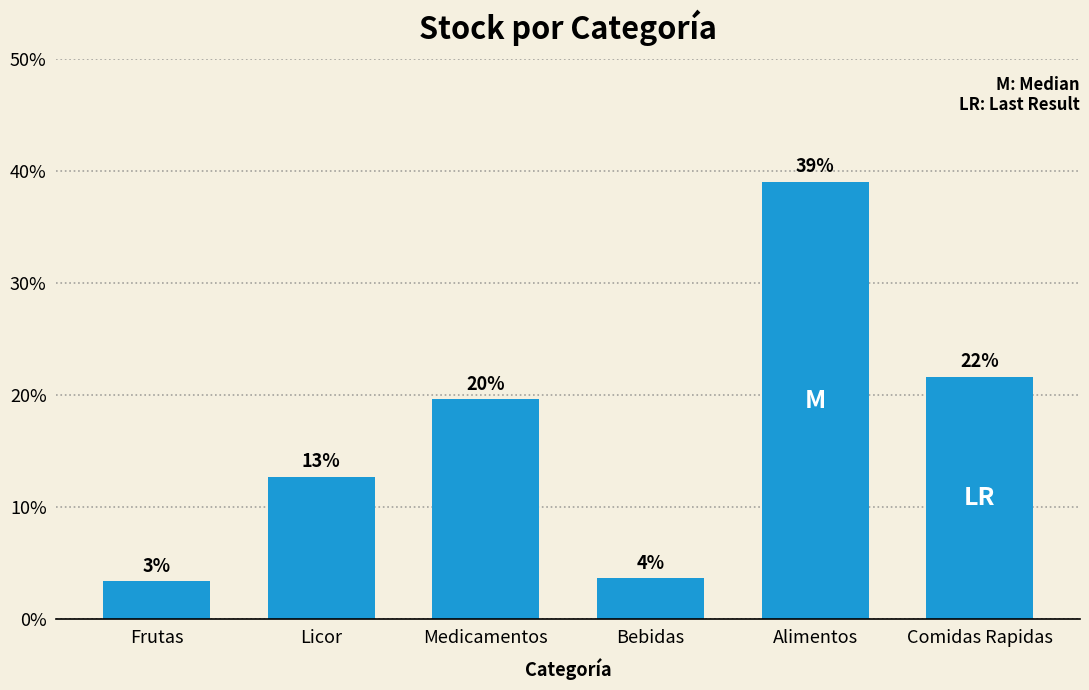

Rank the categories by value from highest to lowest.

Alimentos, Comidas Rapidas, Medicamentos, Licor, Bebidas, Frutas